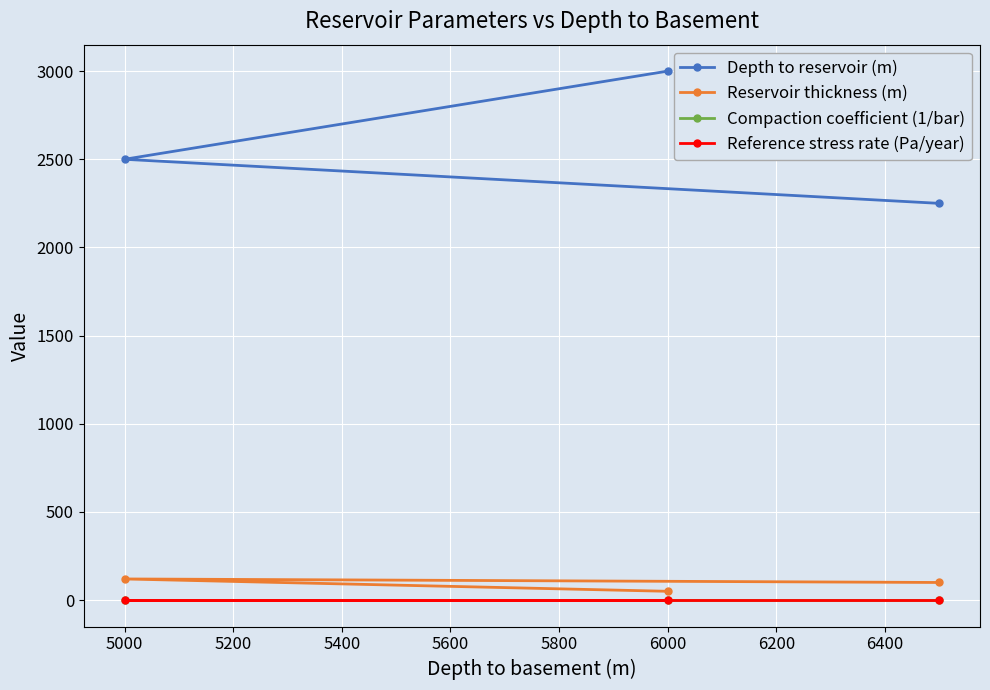

How many lines are shown in the chart?

4